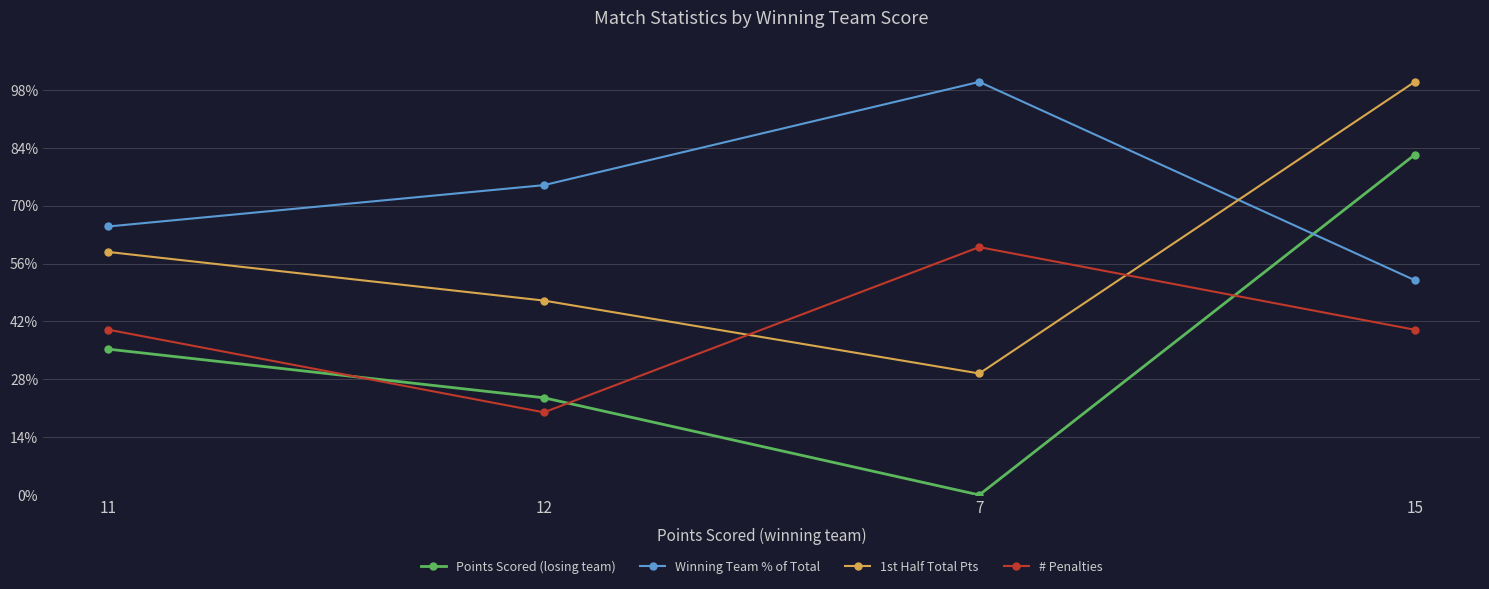

What are all the series names shown in the legend?

Points Scored (losing team), Winning Team % of Total, 1st Half Total Pts, # Penalties